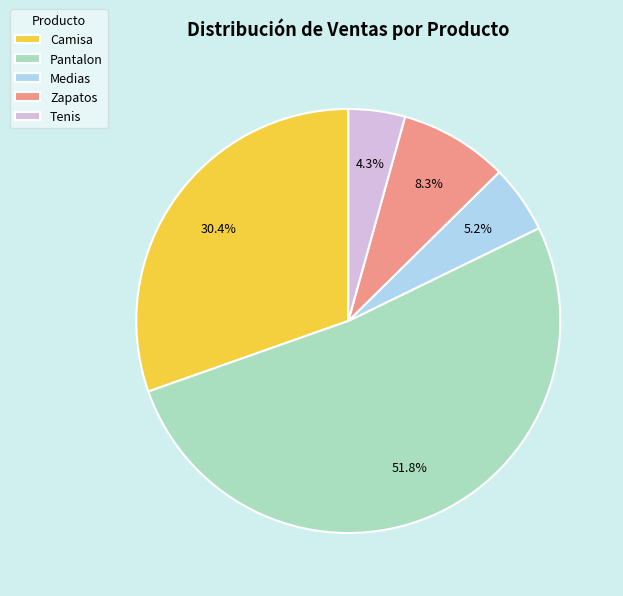

Does any single category account for the majority?

Yes